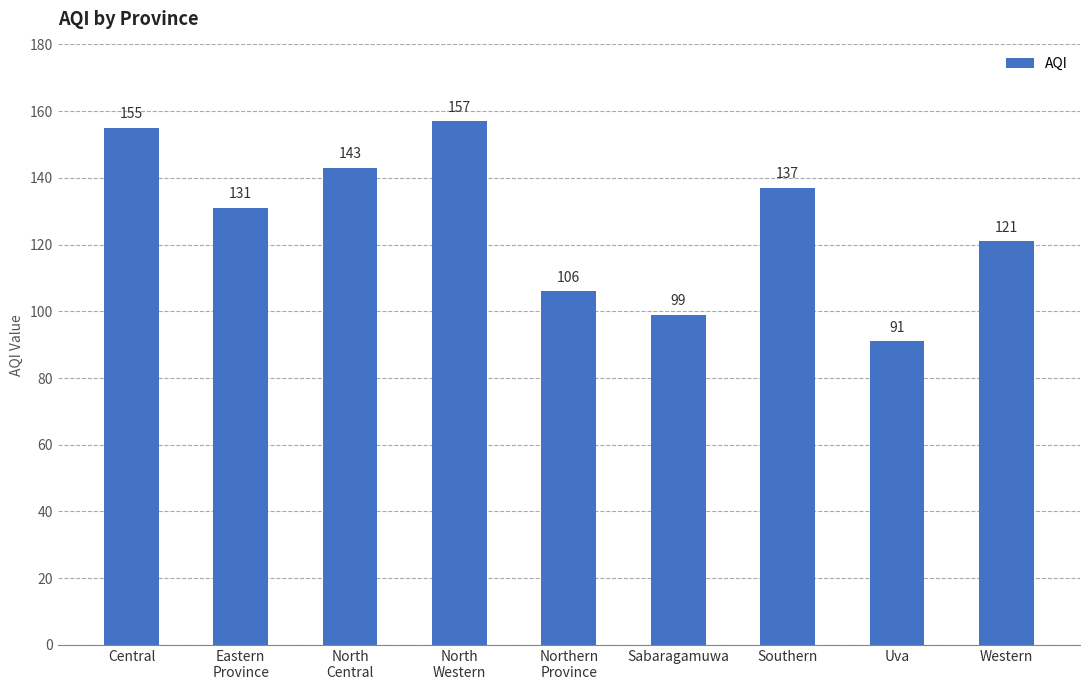

List the labels in order of value, smallest first.

Uva, Sabaragamuwa, Northern
Province, Western, Eastern
Province, Southern, North
Central, Central, North
Western